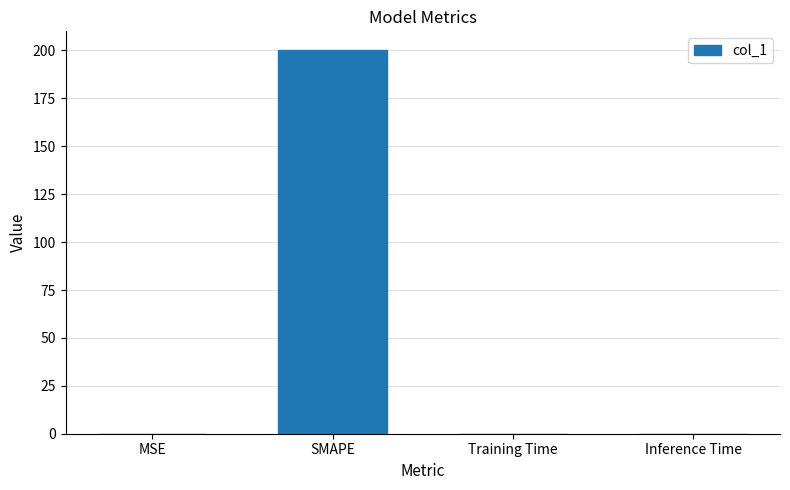

At which category does the chart reach its peak across all series?

SMAPE